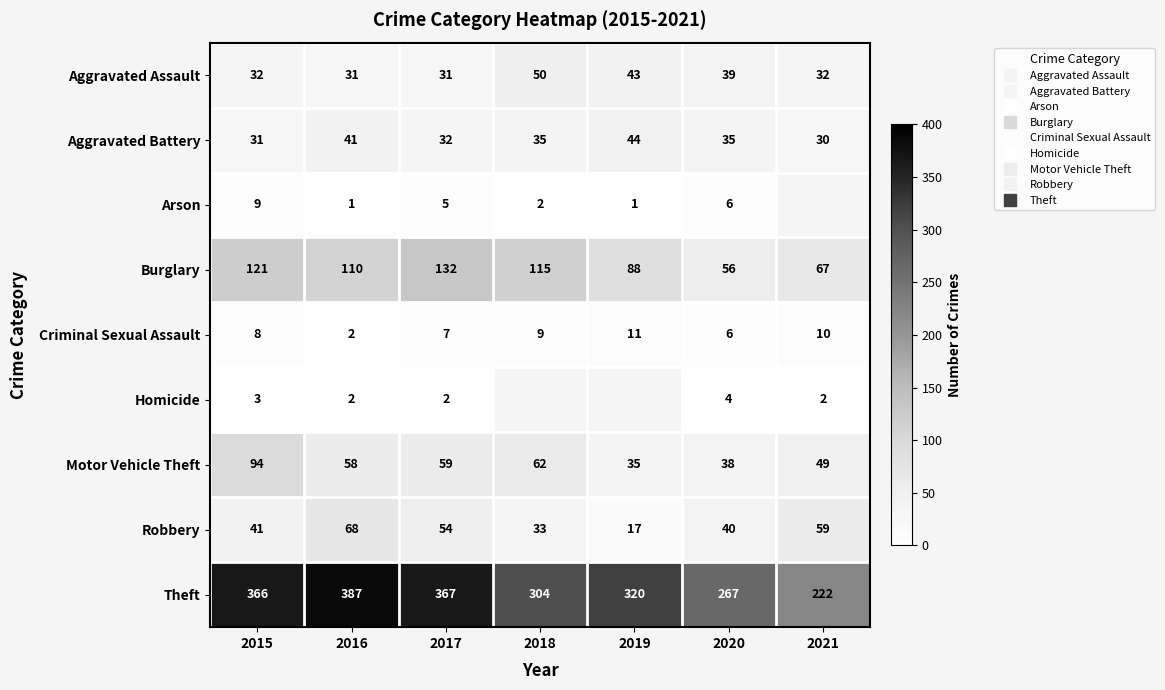

List the labels in order of Robbery value, smallest first.

2019, 2018, 2020, 2015, 2017, 2021, 2016